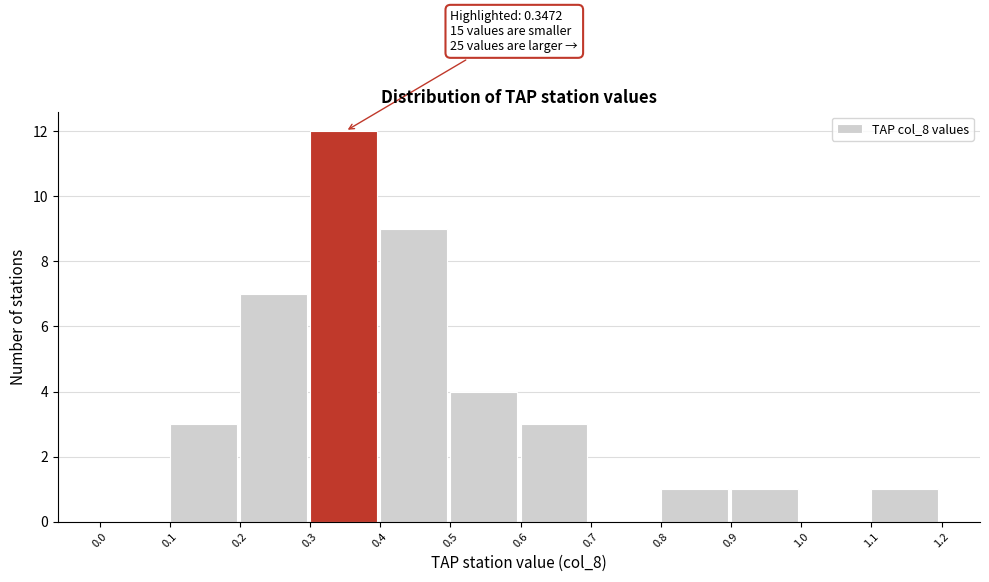

Over which range of the x-axis is the bar tallest?

0.3 to 0.4